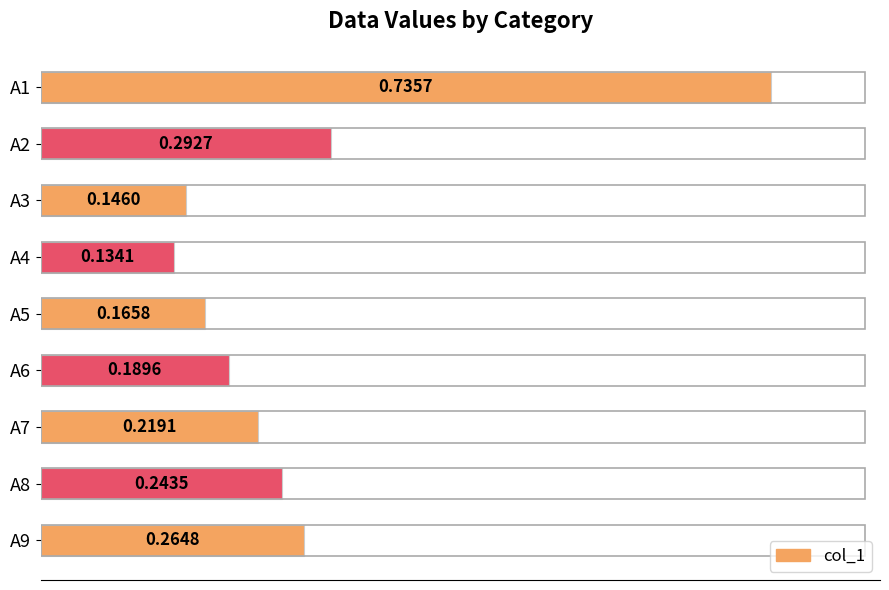

What is the sum of all values?

2.4